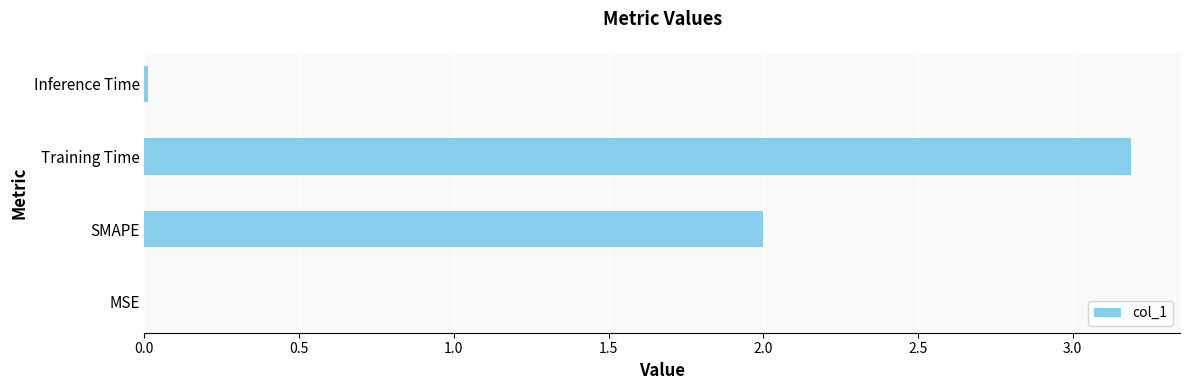

What value does the data have at Training Time?

3.2